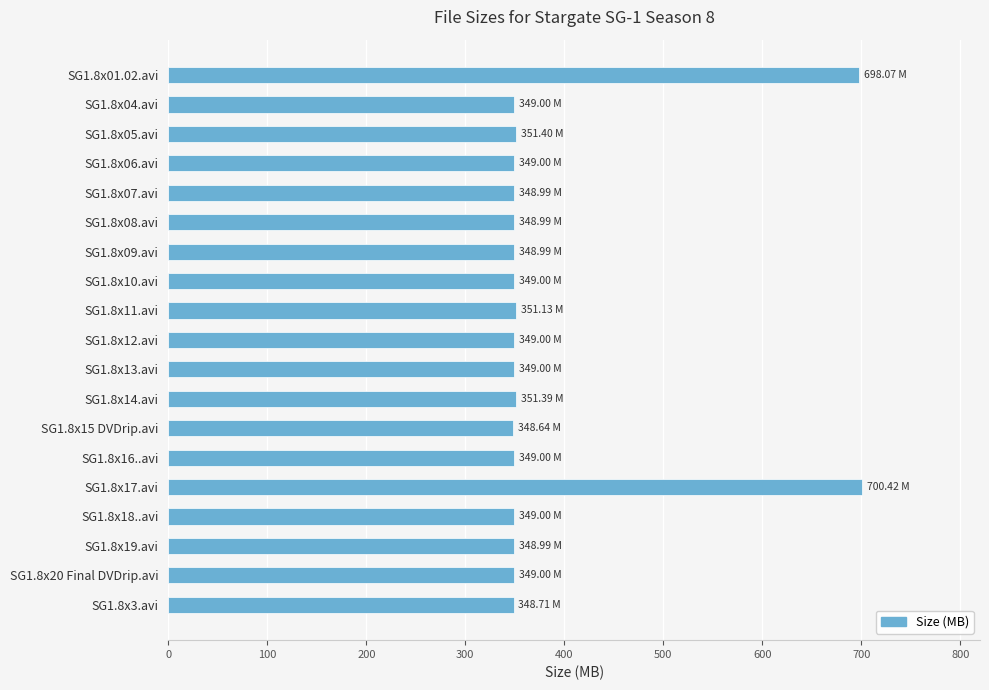

What is the sum of the values at SG1.8x13.avi and SG1.8x14.avi?

700.4